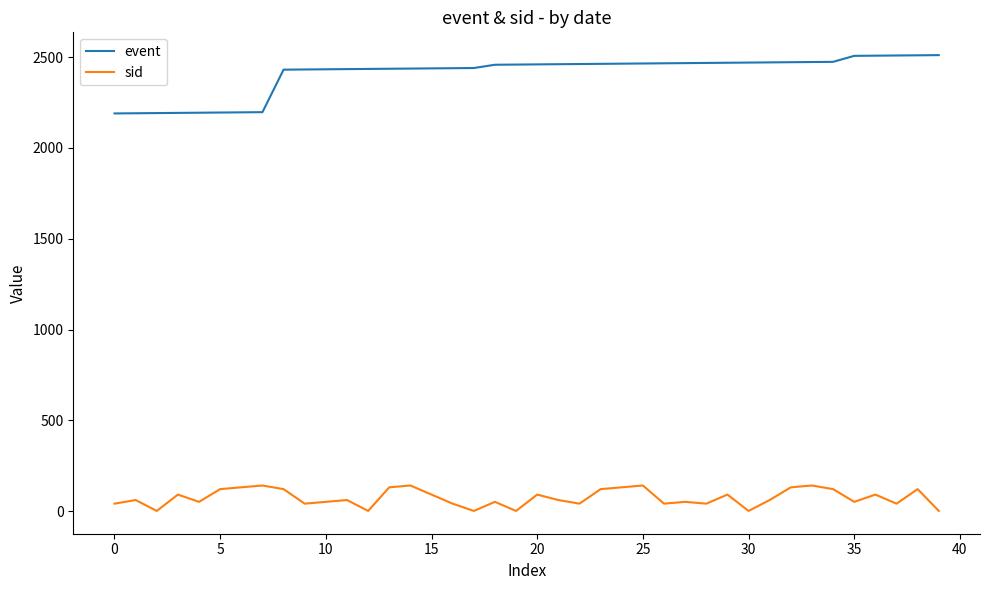

What is the greatest value displayed?

2511